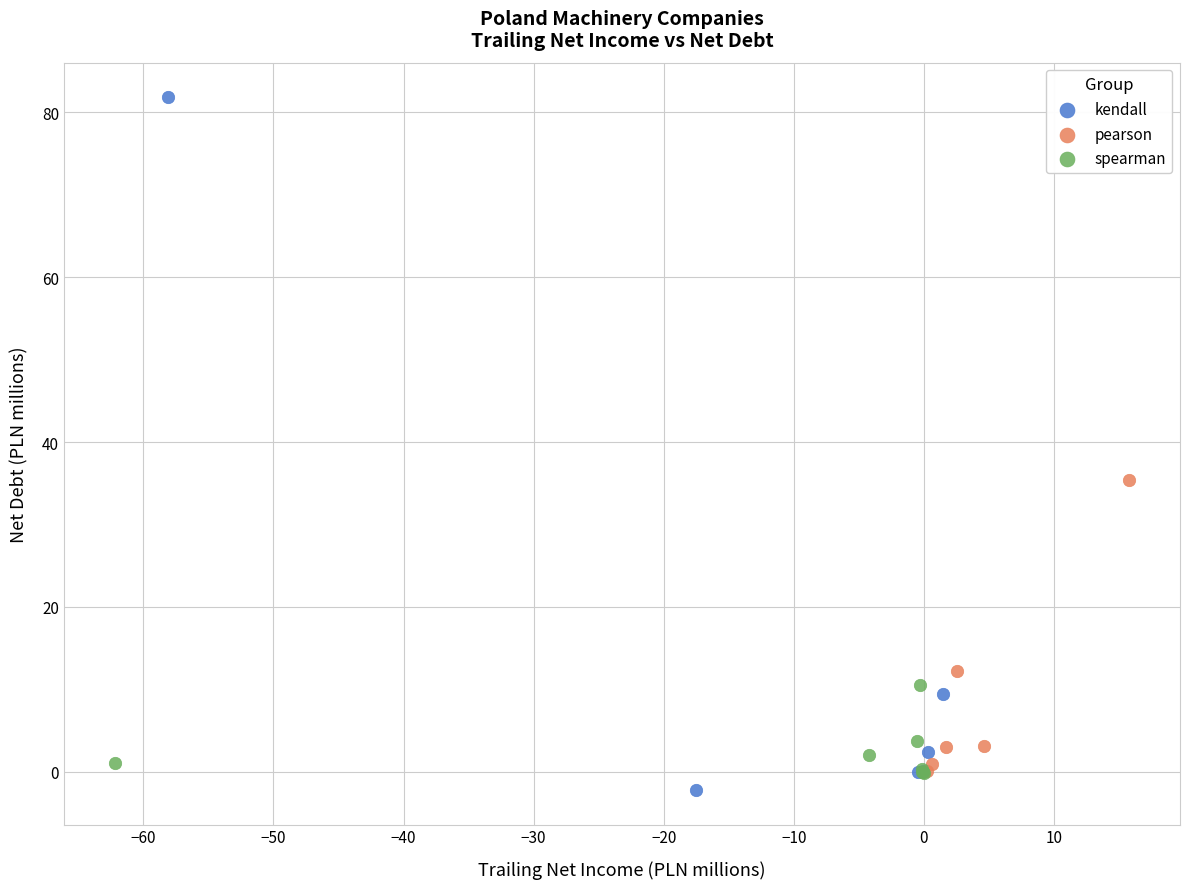

Which series has the widest spread of Y values?

kendall